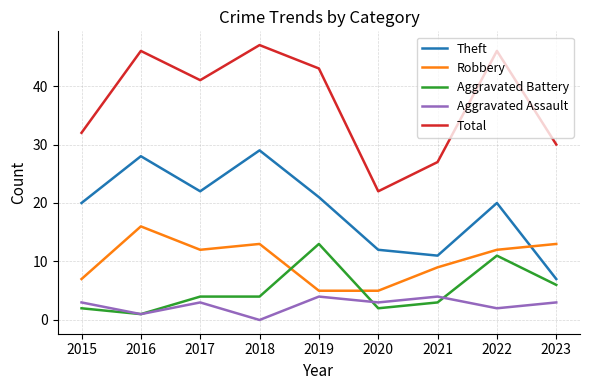

Reading left to right, extract all data points from this chart.

Theft: 2015=20	2016=28	2017=22	2018=29	2019=21	2020=12	2021=11	2022=20	2023=7
Robbery: 2015=7	2016=16	2017=12	2018=13	2019=5	2020=5	2021=9	2022=12	2023=13
Aggravated Battery: 2015=2	2016=1	2017=4	2018=4	2019=13	2020=2	2021=3	2022=11	2023=6
Aggravated Assault: 2015=3	2016=1	2017=3	2018=0	2019=4	2020=3	2021=4	2022=2	2023=3
Total: 2015=32	2016=46	2017=41	2018=47	2019=43	2020=22	2021=27	2022=46	2023=30